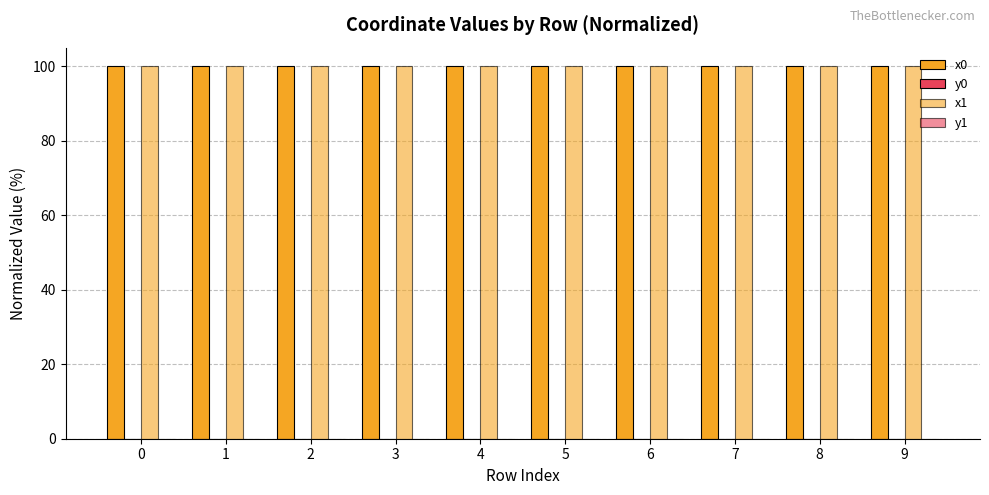

What is the average value of the x1 series?

100.0